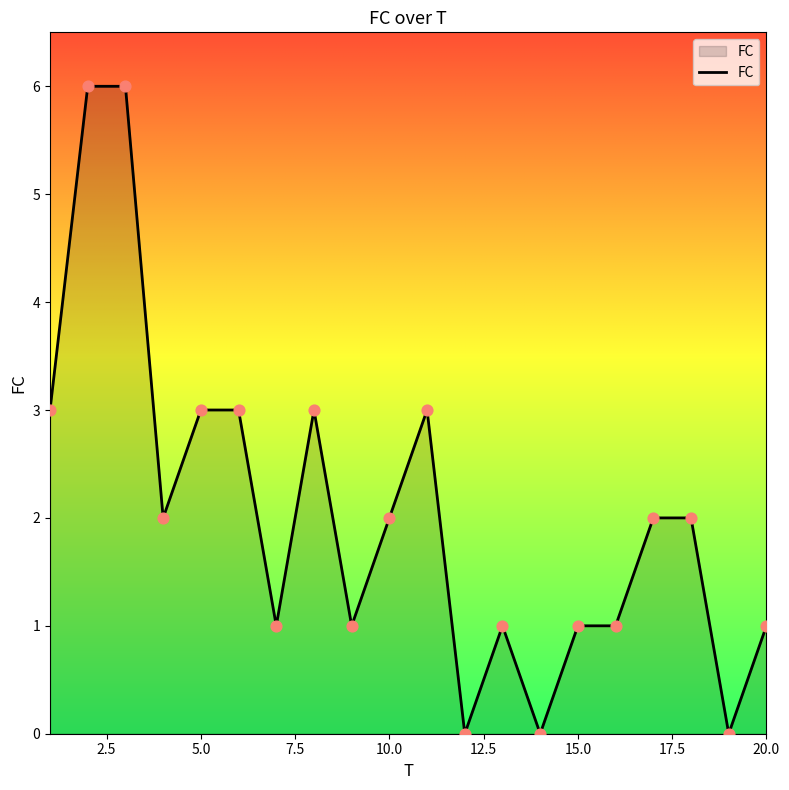

What is the greatest value displayed?

6